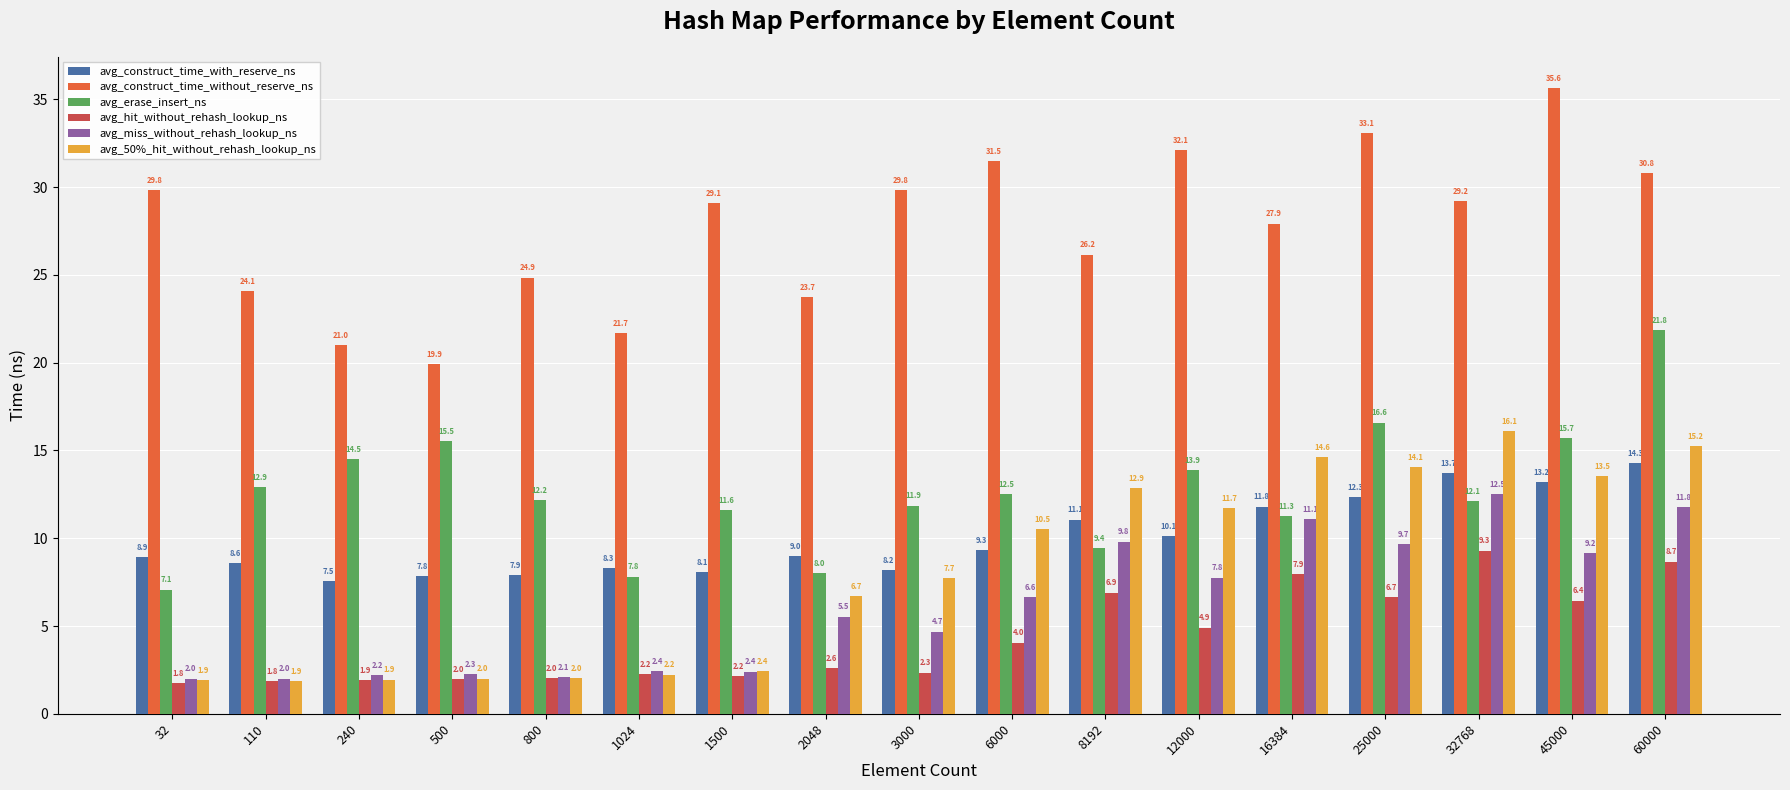

Which category has the lowest value across all series?

32